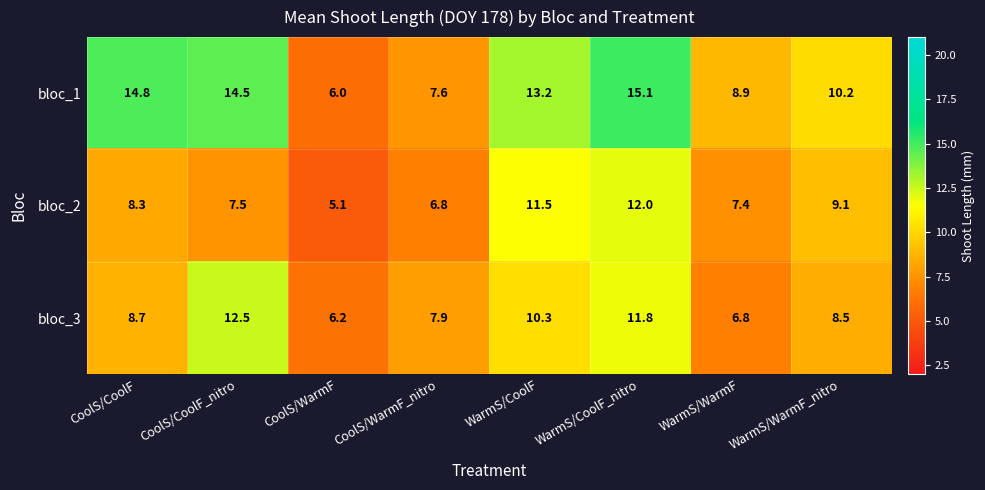

Read the bloc_3 value at CoolS/CoolF.

8.7